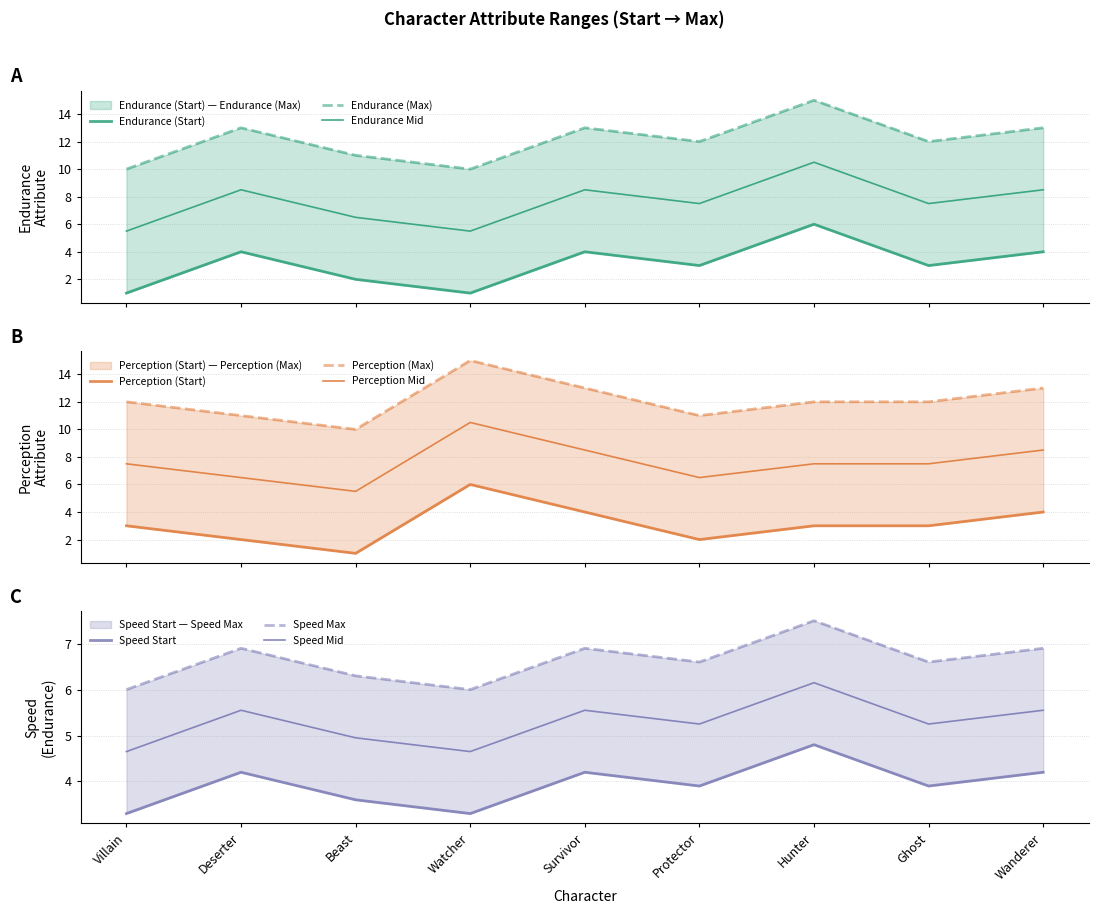

What is the average value of the Speed Start series?

12.1